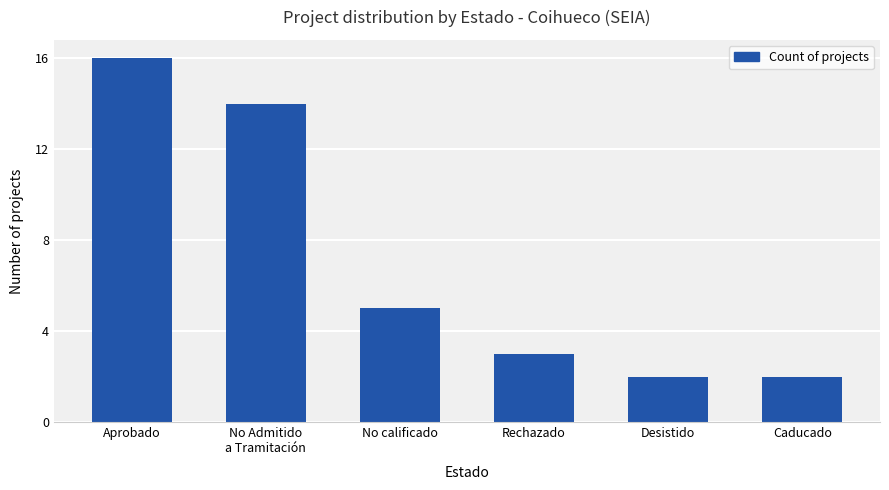

Reading right to left, extract all data points from this chart.

Caducado=2	Desistido=2	Rechazado=3	No calificado=5	No Admitido
a Tramitación=14	Aprobado=16